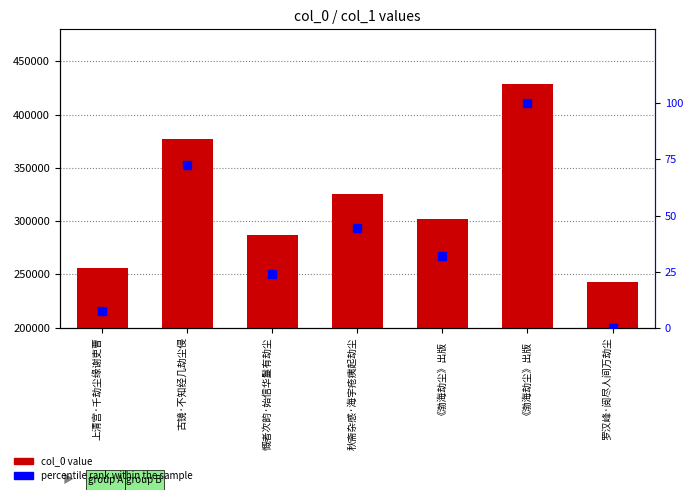

Which series changed the most between 秋斋杂感·海宇疮痍起劫尘 and 罗汉峰·阅尽人间万劫尘?

col_0